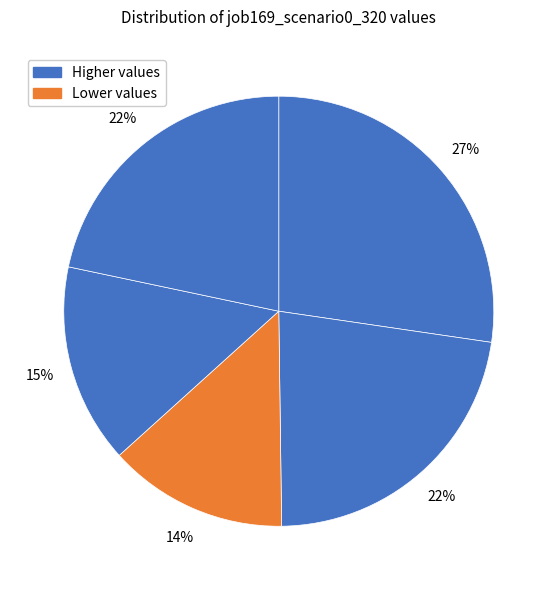

How many segments does this pie chart have?

5